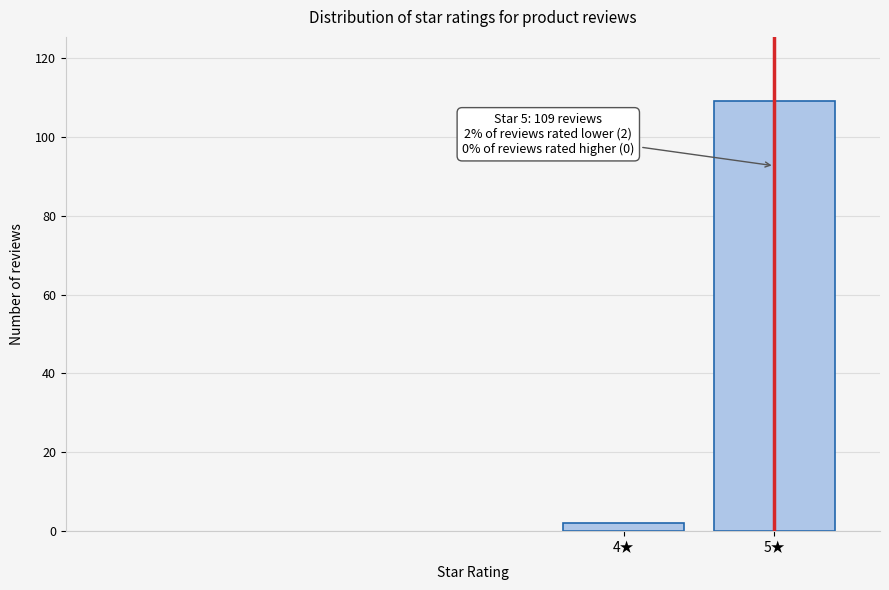

Reading right to left, what are all the values shown in this chart?

109	2